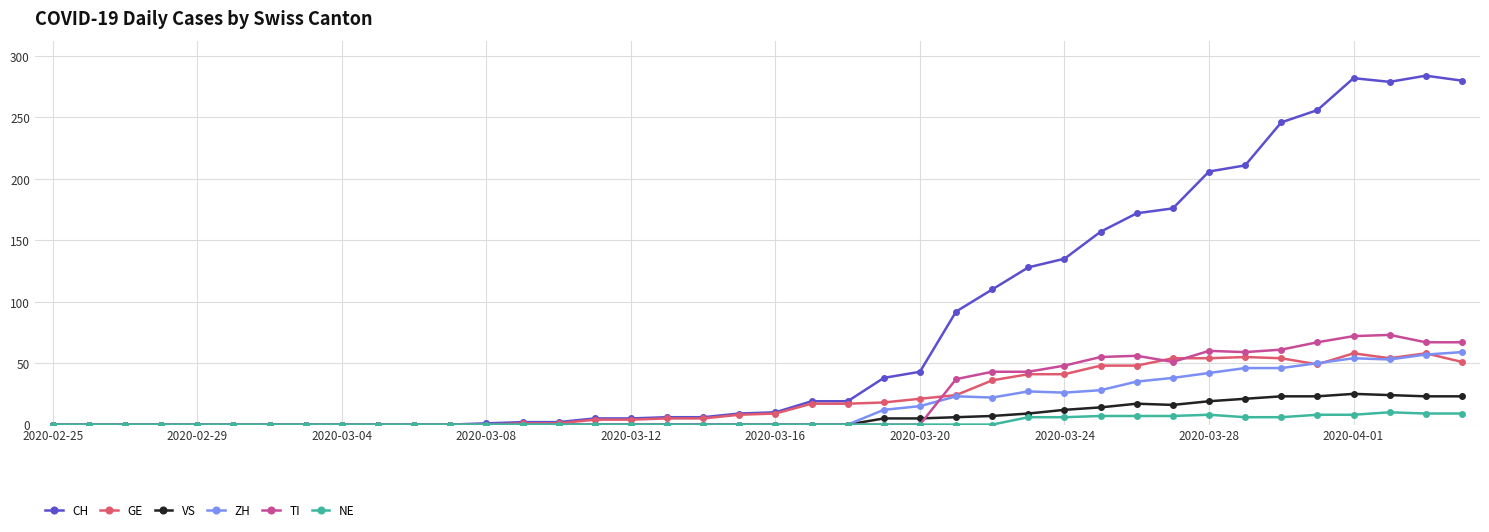

Which series has the largest range (max minus min)?

CH